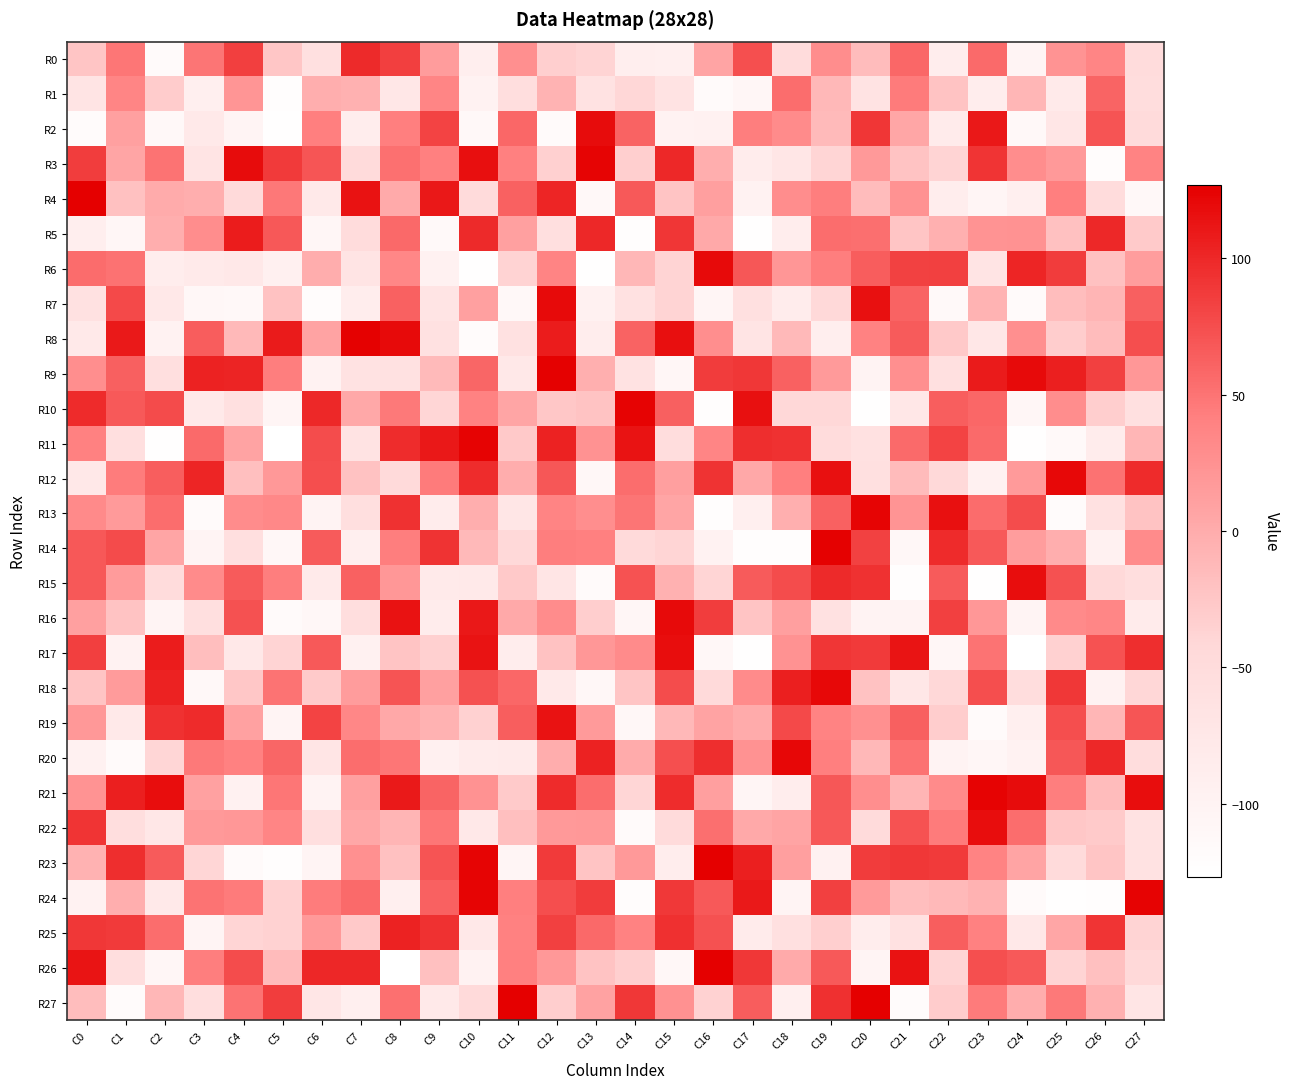

Rank the series by their maximum value, from highest to lowest.

R4, R23, R26, R27, R8, R9, R14, R10, R11, R21, R24, R3, R13, R20, R12, R18, R6, R7, R16, R2, R15, R17, R22, R19, R5, R25, R0, R1